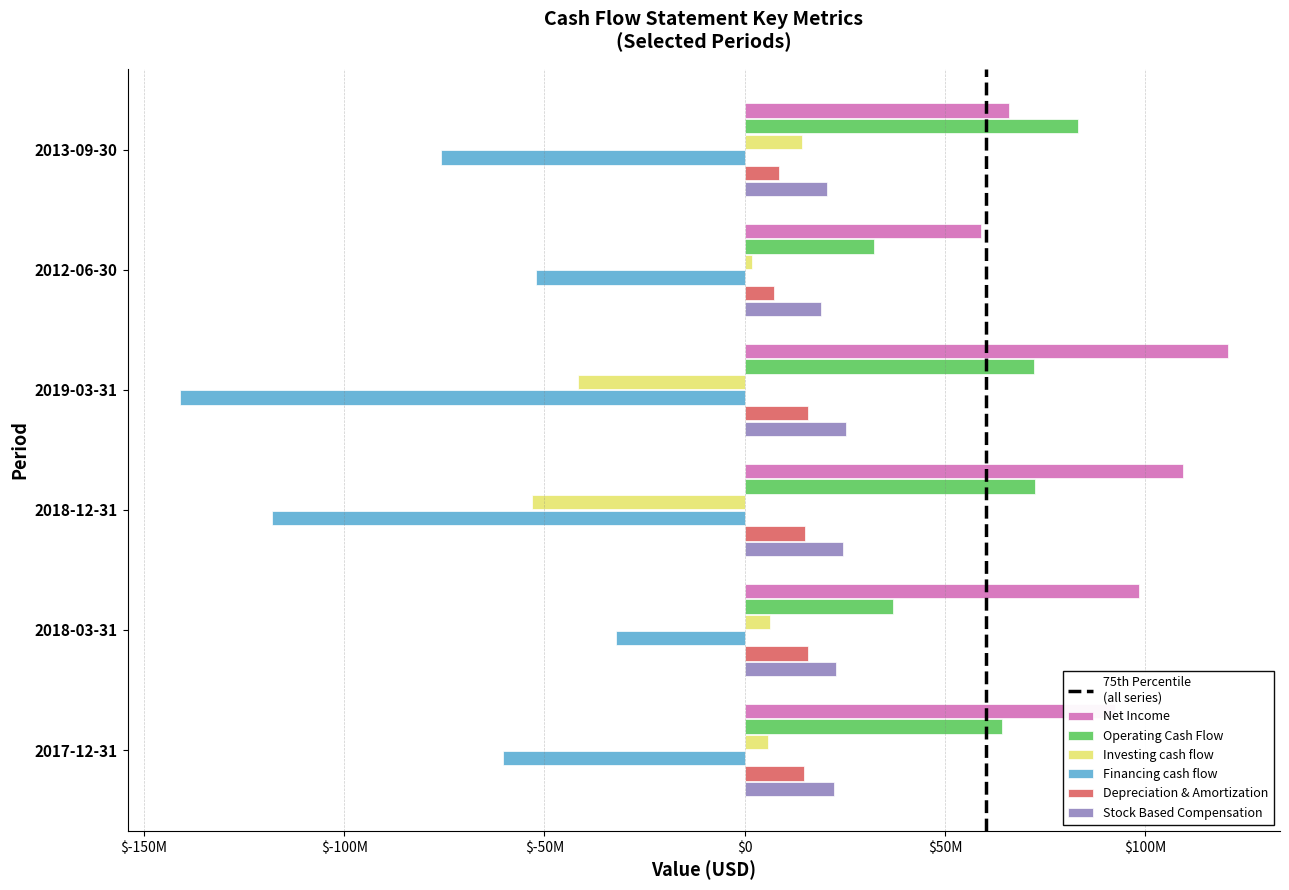

What is the total value across all series at 2018-12-31?

50592000